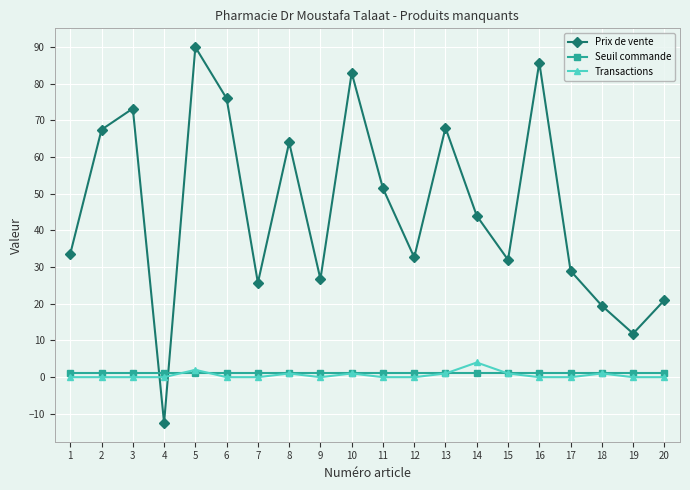

What is the sum of the Prix de vente values at 18 and 2?

87.0